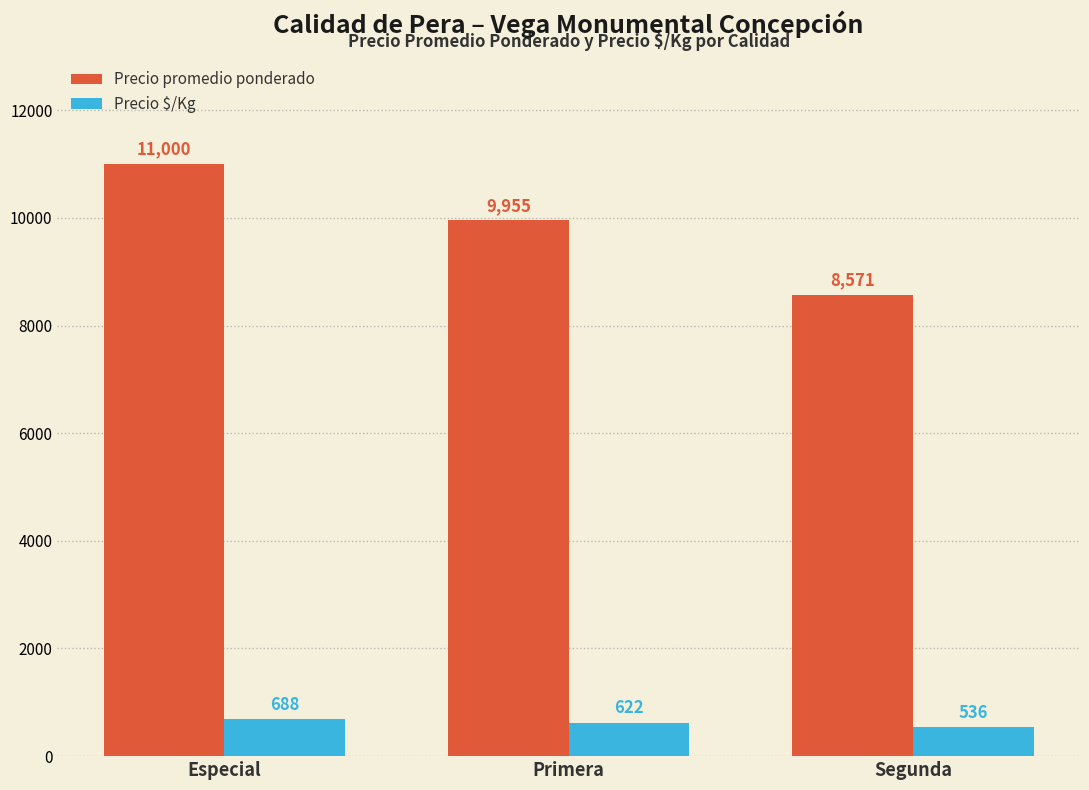

List the series in order of their overall mean, highest first.

Precio promedio ponderado, Precio $/Kg